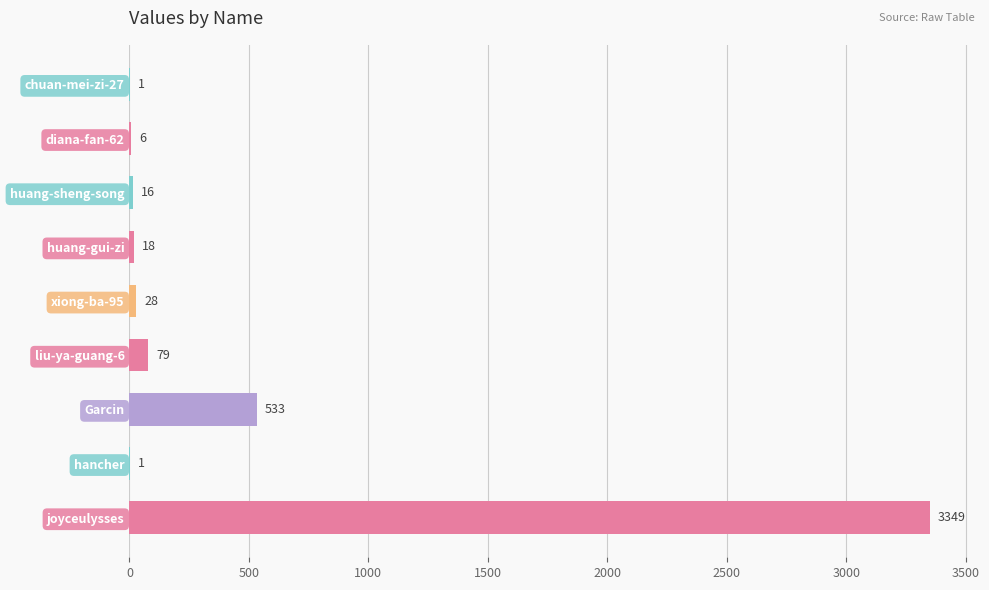

What is the greatest value displayed?

3349